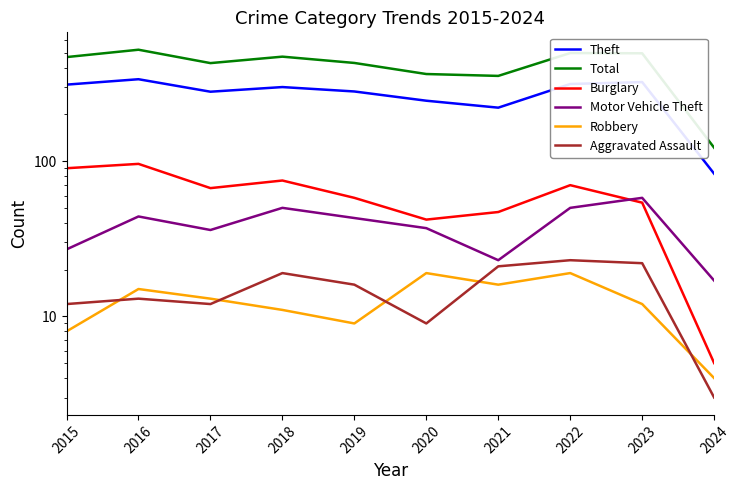

Where is Theft nearest to the value 210?

2021